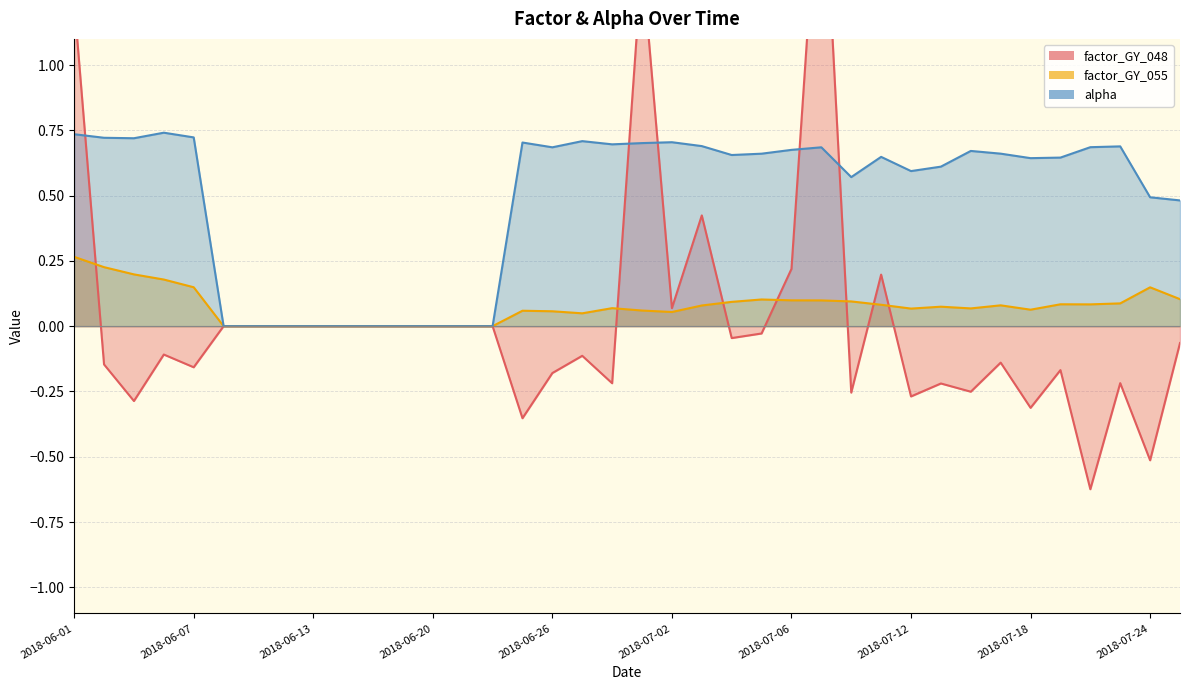

Reading right to left, transcribe all the data shown in this chart.

factor_GY_048: -0.1	-0.5	-0.2	-0.6	-0.2	-0.3	-0.1	-0.3	-0.2	-0.3	0.2	-0.3	1.9	0.2	-0.0	-0.0	0.4	0.1	1.4	-0.2	-0.1	-0.2	-0.4	0.0	0.0	0.0	0.0	0.0	0.0	0.0	0.0	0.0	0.0	-0.2	-0.1	-0.3	-0.1	1.2
factor_GY_055: 0.1	0.1	0.1	0.1	0.1	0.1	0.1	0.1	0.1	0.1	0.1	0.1	0.1	0.1	0.1	0.1	0.1	0.1	0.1	0.1	0.0	0.1	0.1	0.0	0.0	0.0	0.0	0.0	0.0	0.0	0.0	0.0	0.0	0.1	0.2	0.2	0.2	0.3
alpha: 0.5	0.5	0.7	0.7	0.6	0.6	0.7	0.7	0.6	0.6	0.6	0.6	0.7	0.7	0.7	0.7	0.7	0.7	0.7	0.7	0.7	0.7	0.7	0.0	0.0	0.0	0.0	0.0	0.0	0.0	0.0	0.0	0.0	0.7	0.7	0.7	0.7	0.7